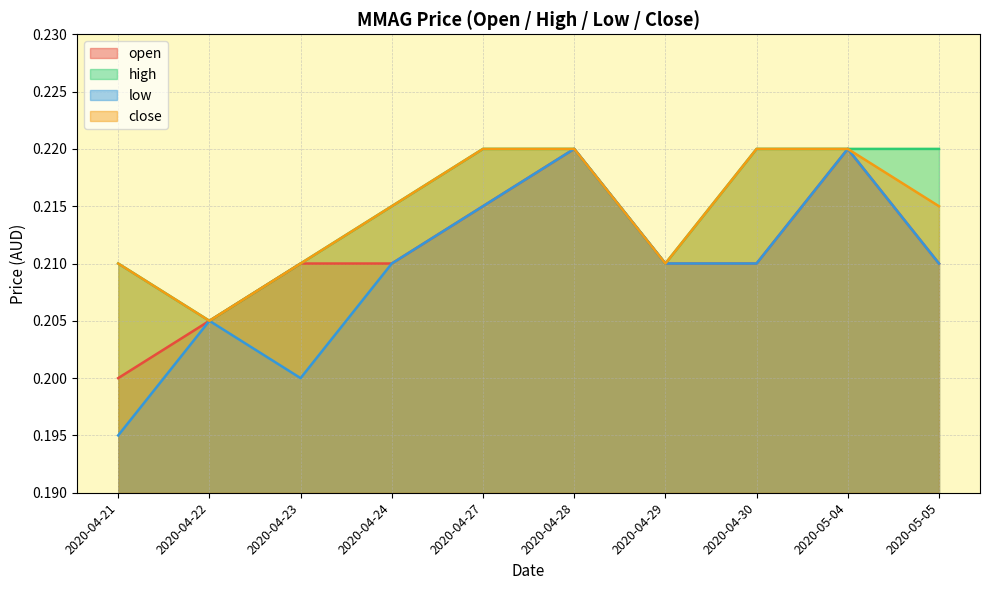

True or false: high and open intersect in this chart.

False